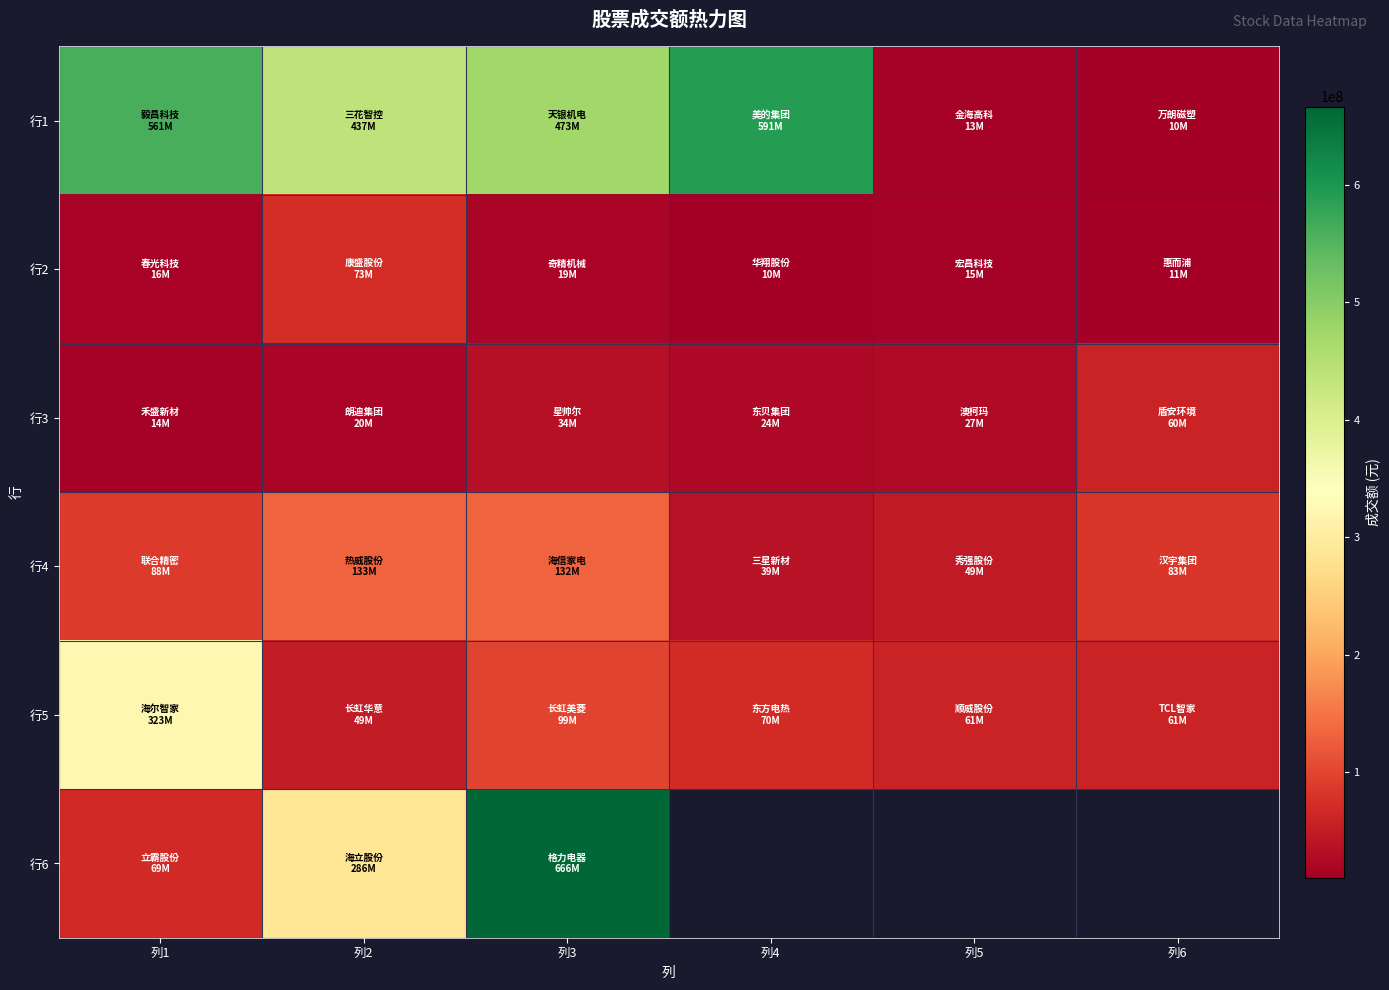

True or false: 行5 has a value of 32294393.7 at 列2.

False